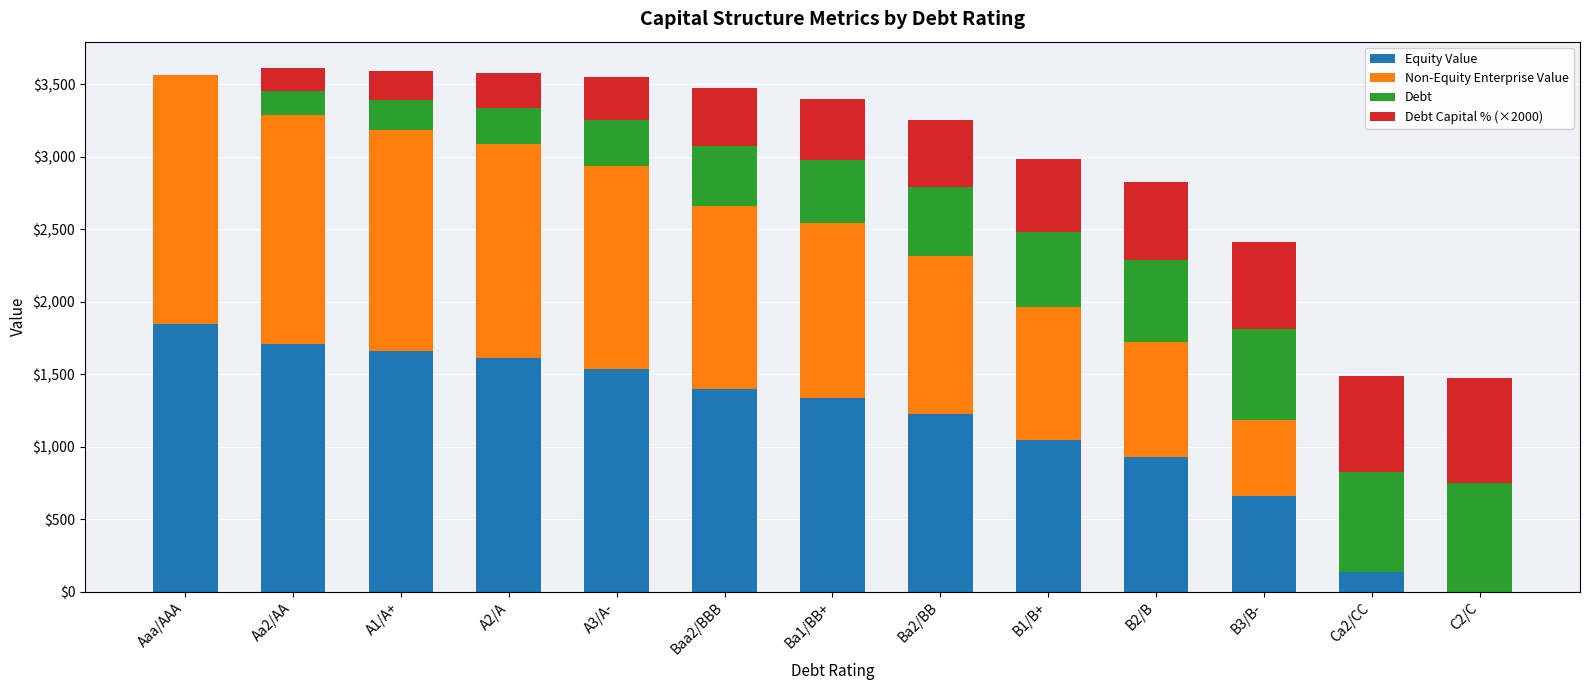

What is the total value across all series at Ba2/BB?

3250.8